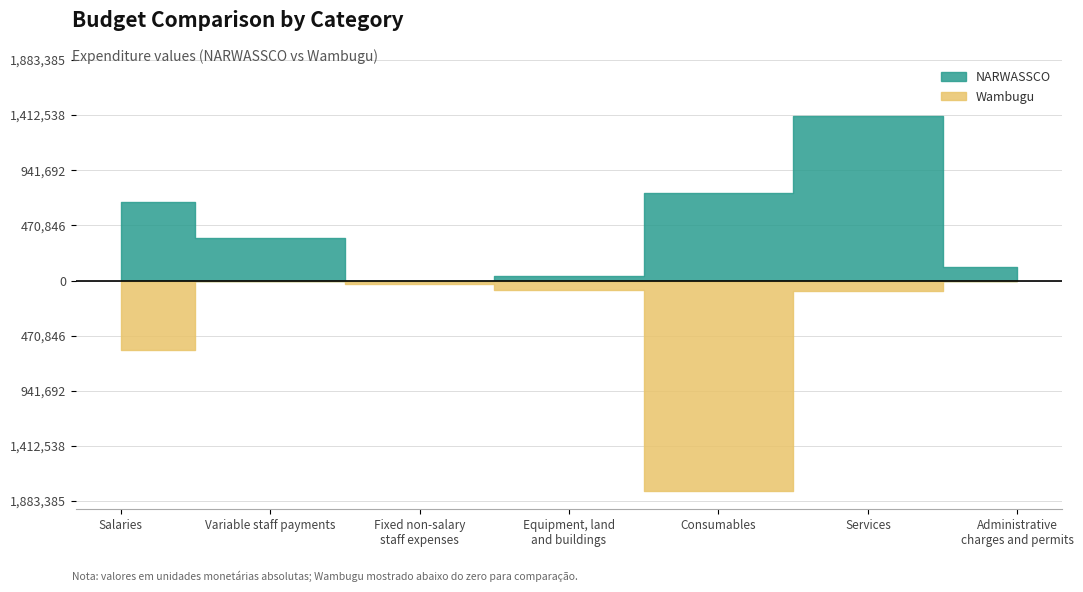

What is the highest value of the NARWASSCO series?

1403010